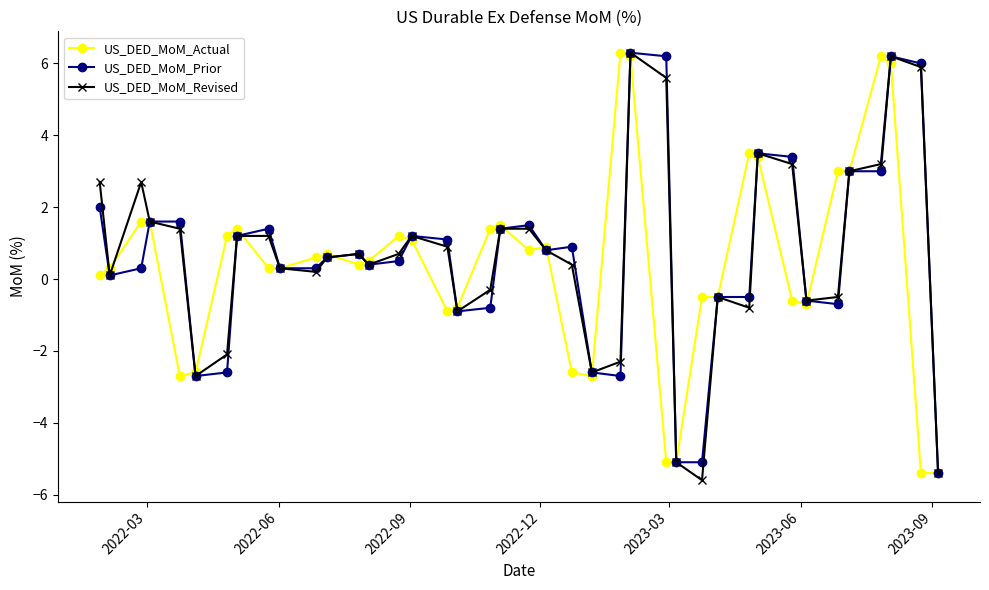

What is the greatest value displayed?

6.3